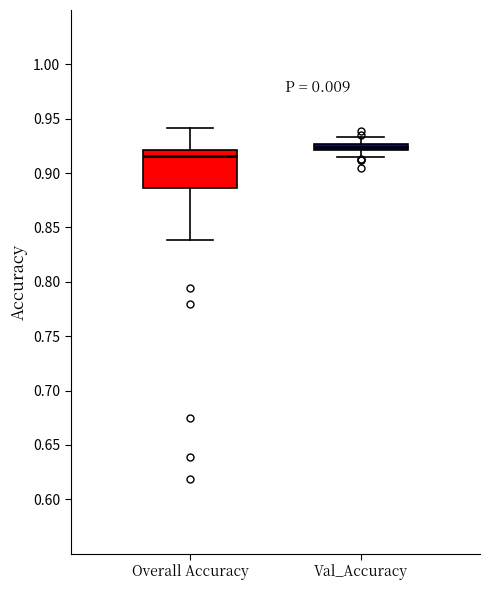

Which box is the tallest, from its lower edge to its upper edge?

Overall Accuracy